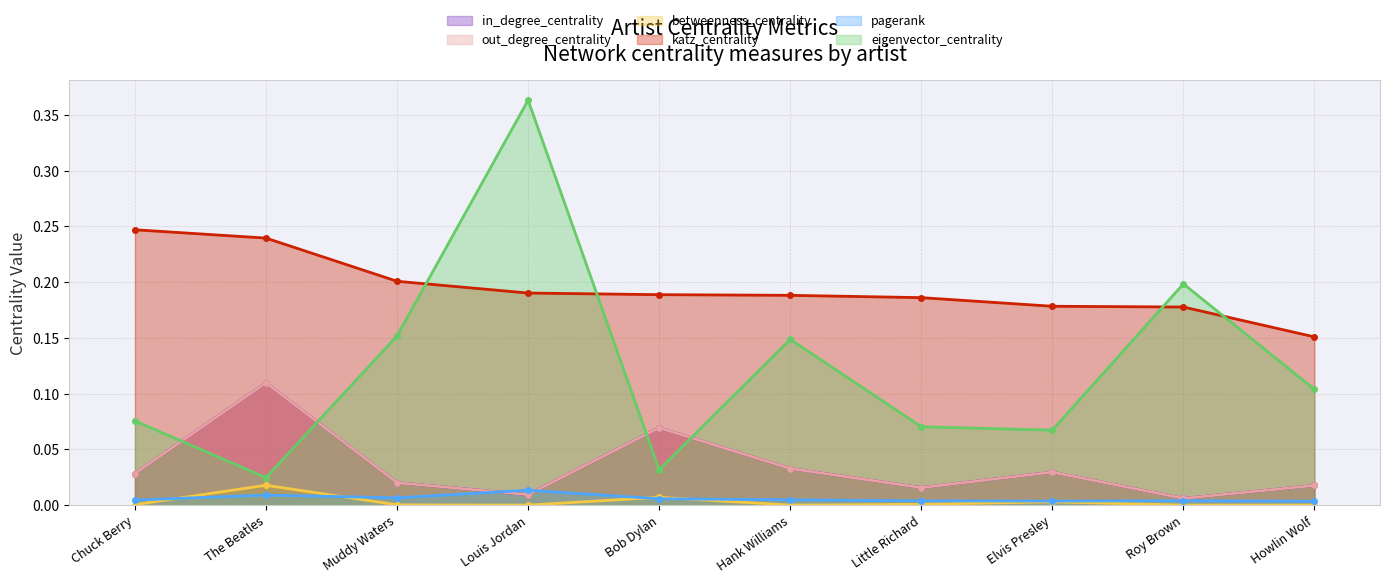

True or false: out_degree_centrality and in_degree_centrality intersect in this chart.

False